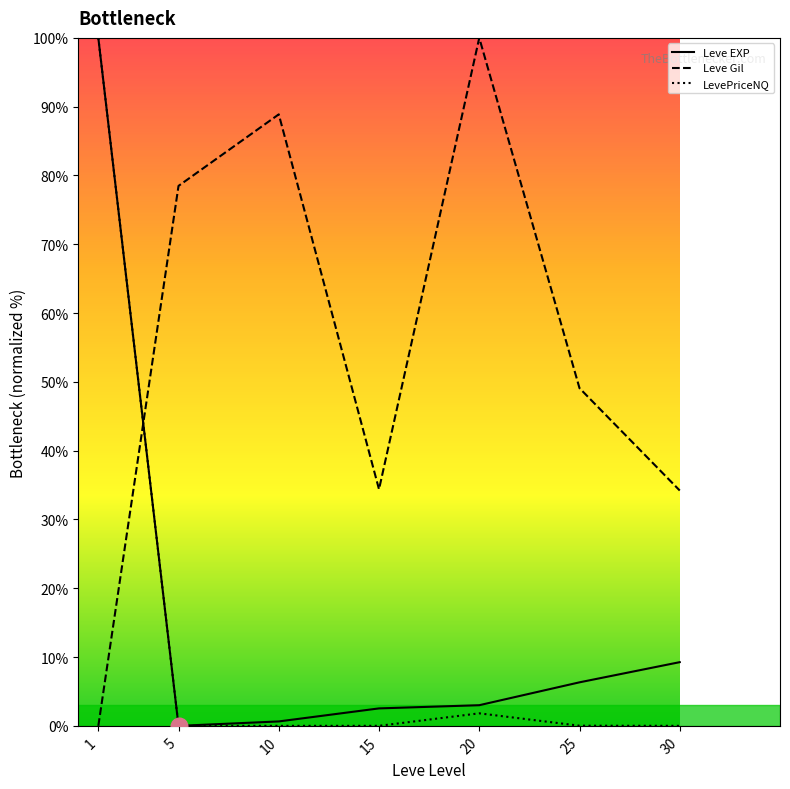

Rank the series at 30 from lowest to highest value.

LevePriceNQ, Leve EXP, Leve Gil